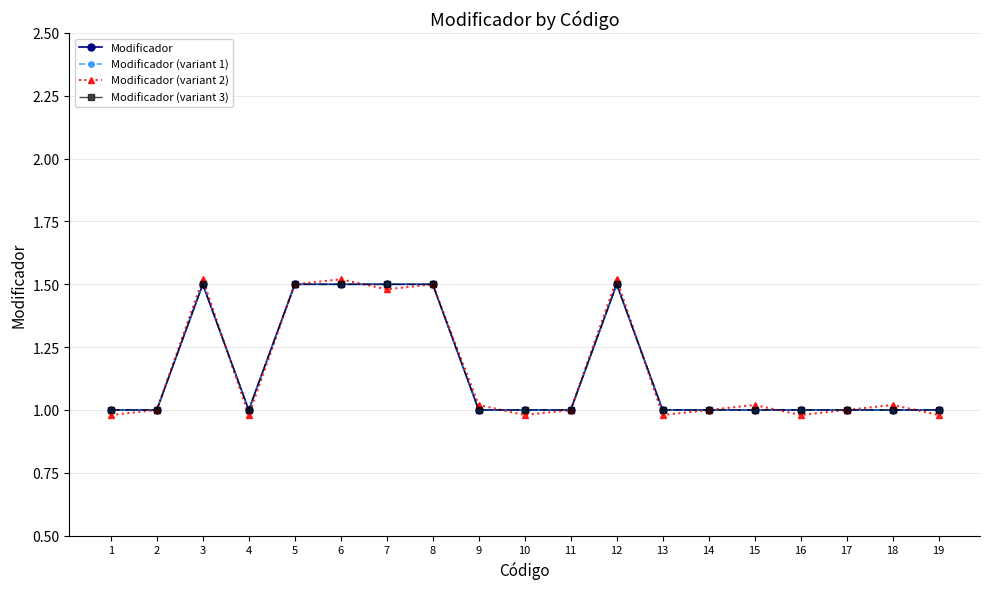

Is this an area chart (filled region under the line)?

No